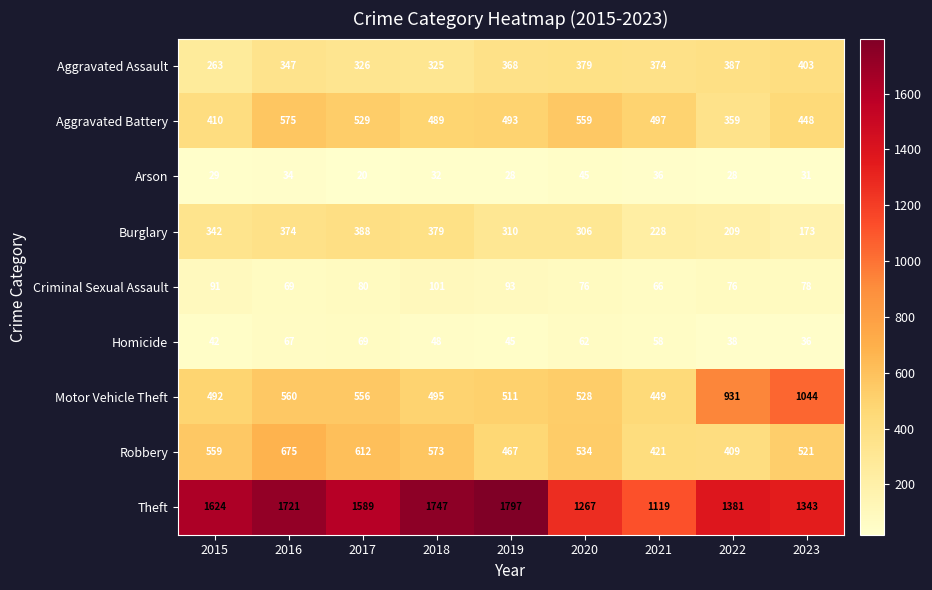

List the series in order of their peak value, lowest first.

Arson, Homicide, Criminal Sexual Assault, Burglary, Aggravated Assault, Aggravated Battery, Robbery, Motor Vehicle Theft, Theft